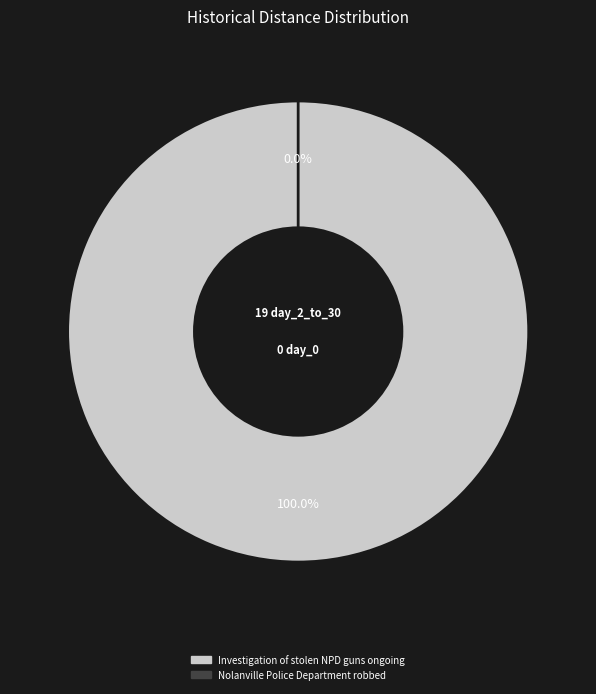

How many segments does this pie chart have?

2